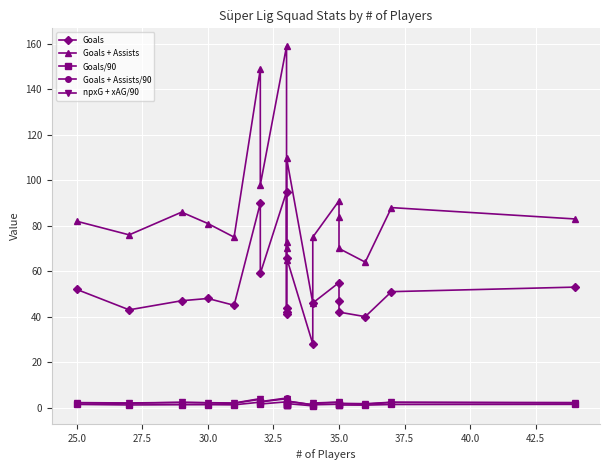

What are all the series names shown in the legend?

Goals, Goals + Assists, Goals/90, Goals + Assists/90, npxG + xAG/90